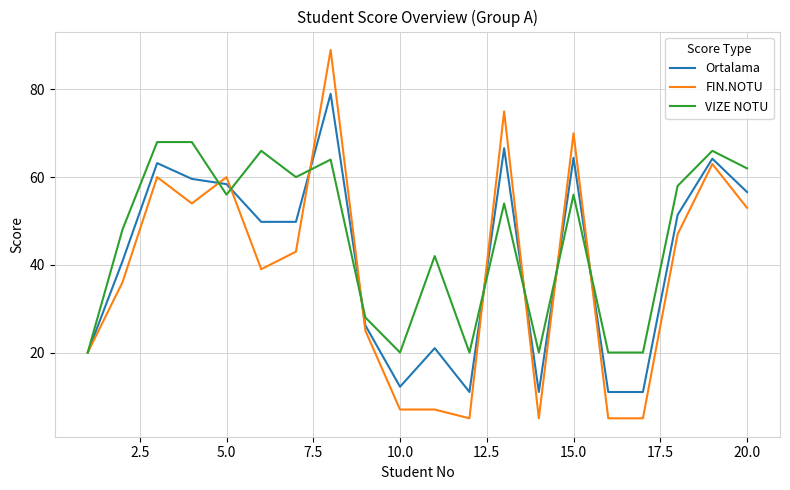

Rank the series by their maximum value, from lowest to highest.

VIZE NOTU, Ortalama, FIN.NOTU